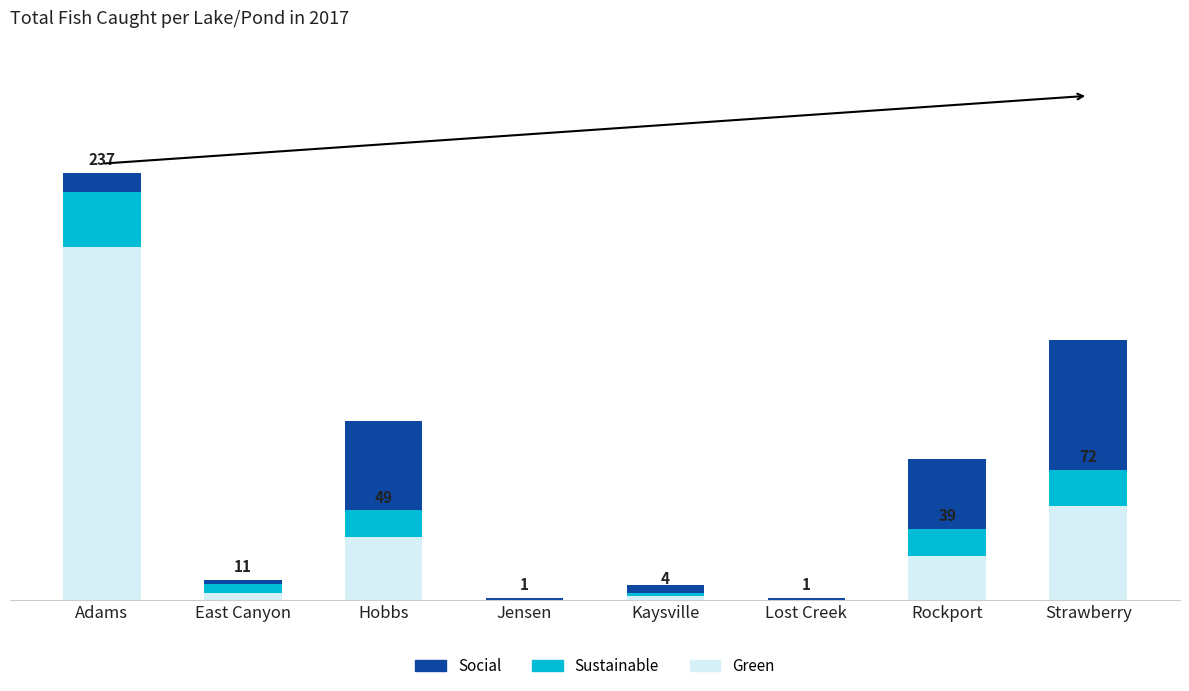

Rank the categories by Green value from highest to lowest.

Adams, Strawberry, Hobbs, Rockport, East Canyon, Kaysville, Jensen, Lost Creek